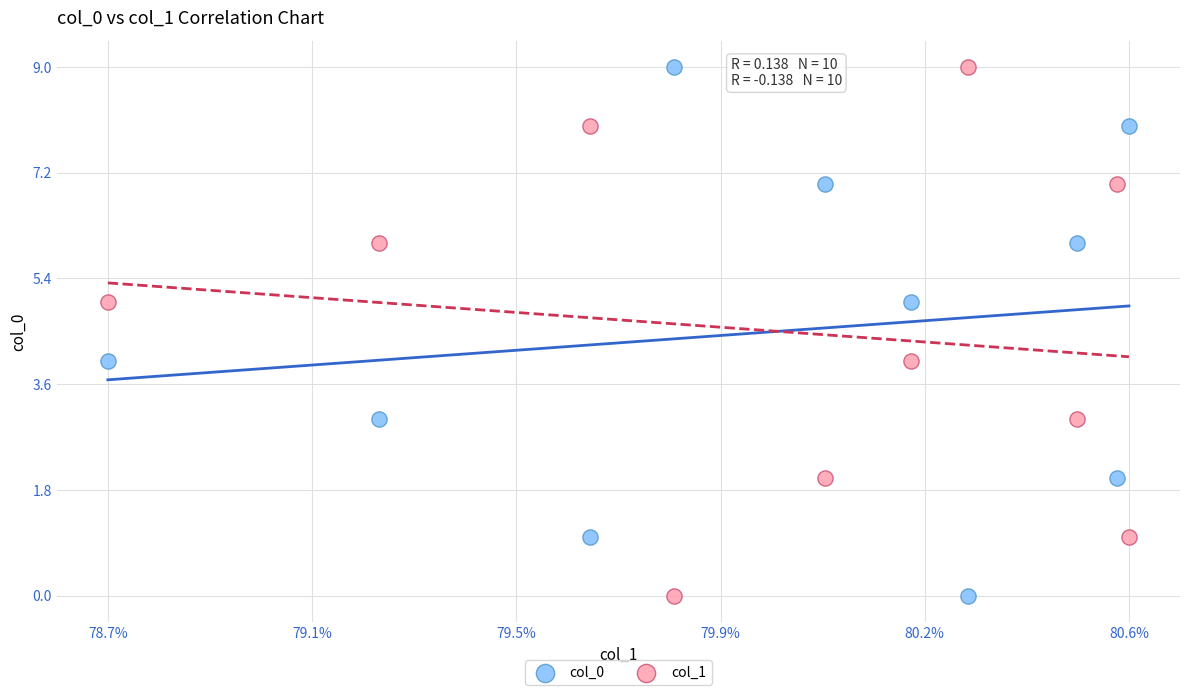

Across all data points, what is the range of Y values (max minus min)?

9